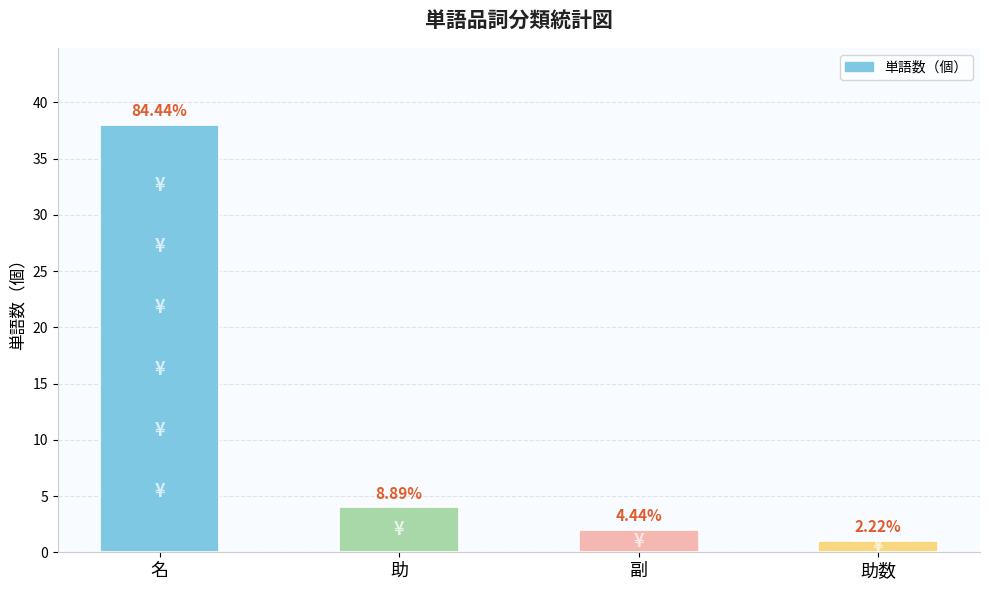

What is the difference between the maximum and second lowest values?

36